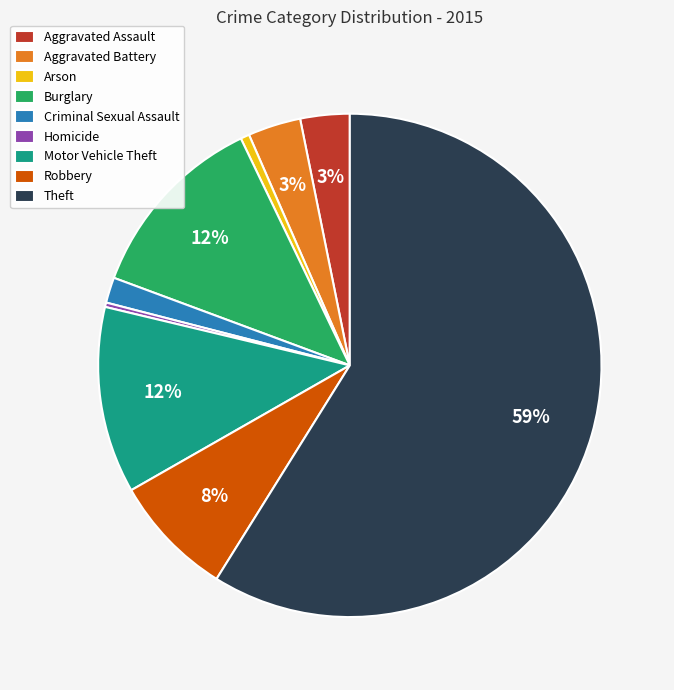

Which slice represents more than half of the pie?

Theft